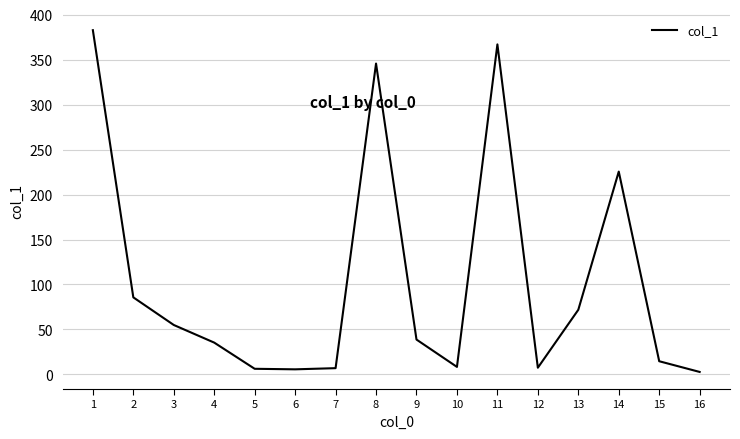

What is the greatest value displayed?

382.7